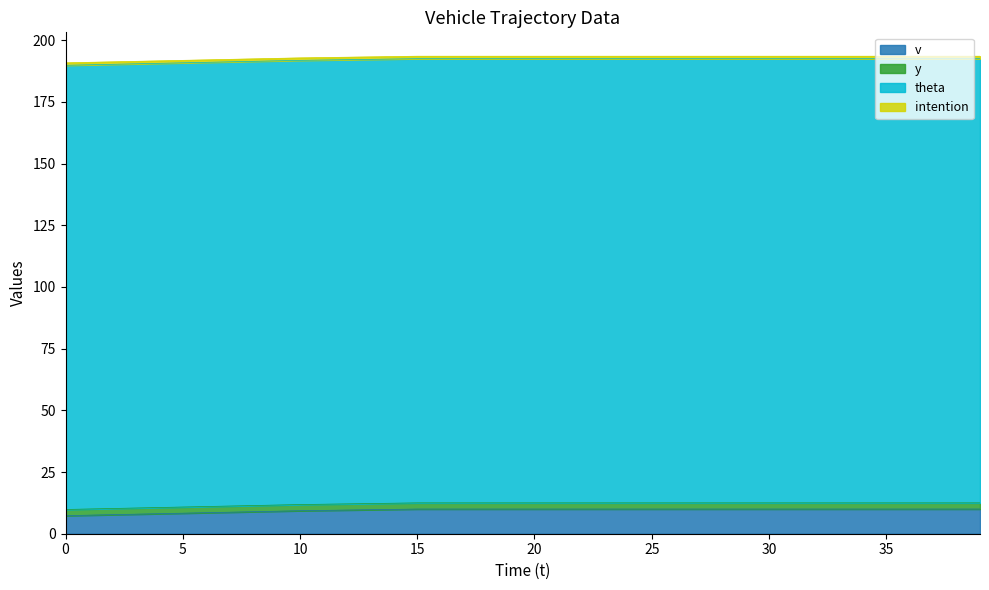

What is the value of the theta point at the 1st from the left?

180.0